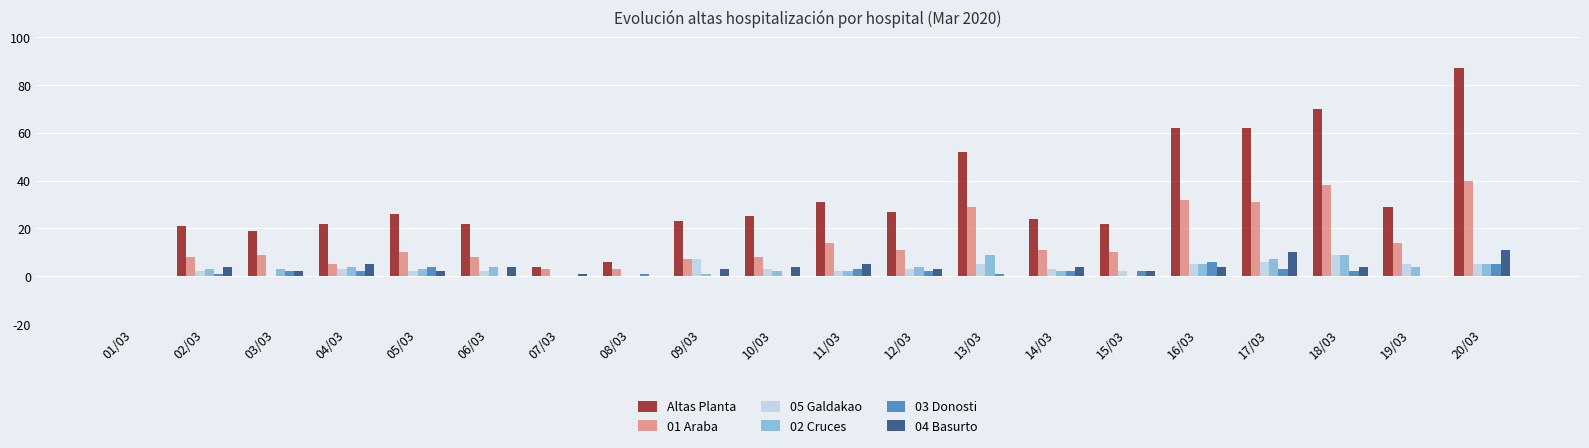

What is the sum of all Altas Planta values?

634